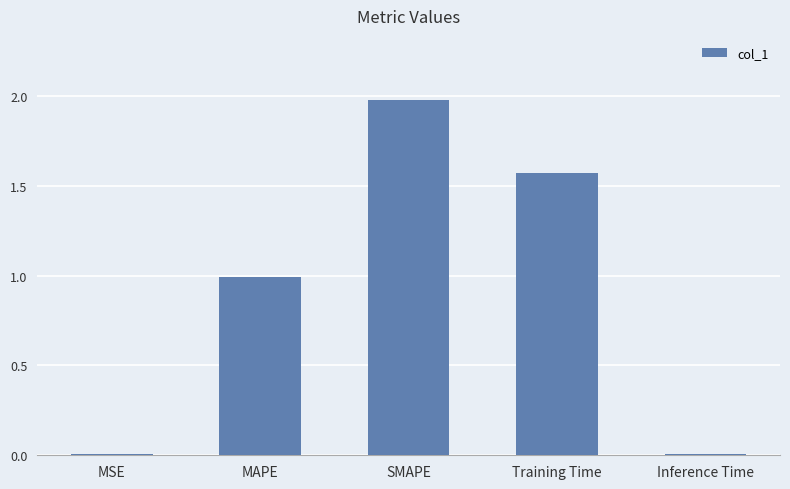

How many series are shown in this chart?

1